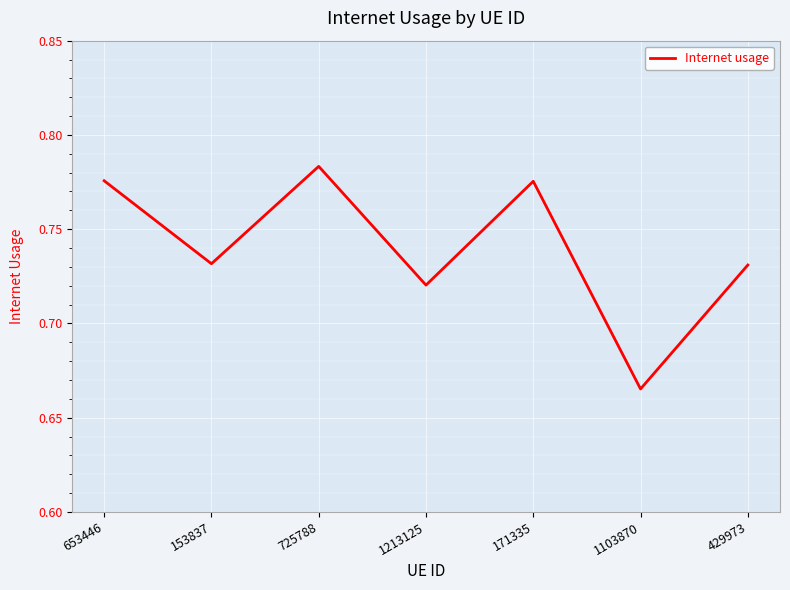

At which category does the data reach its first local valley?

153837